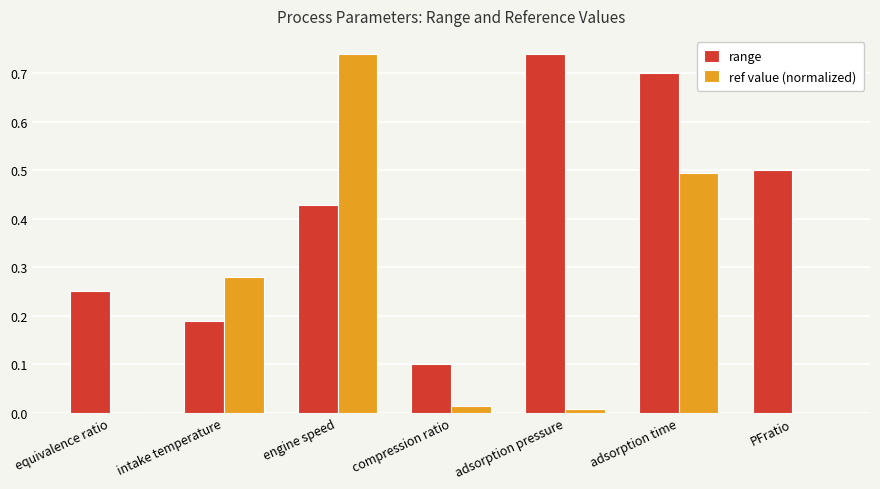

The ref value (normalized) series shows 0.7 at adsorption time. True or false?

False